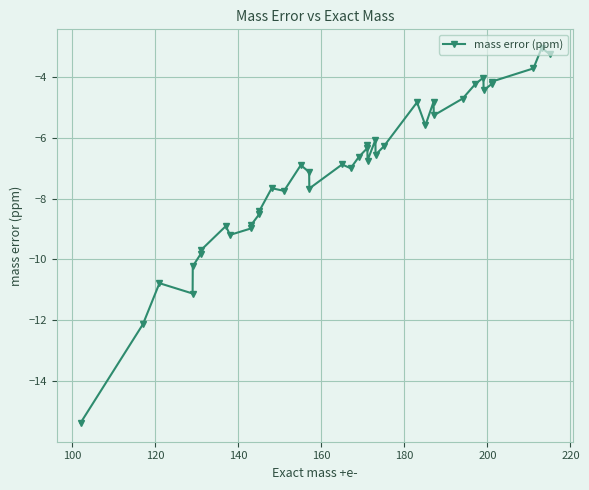

True or false: there are more than 2 points higher than both neighbors.

True